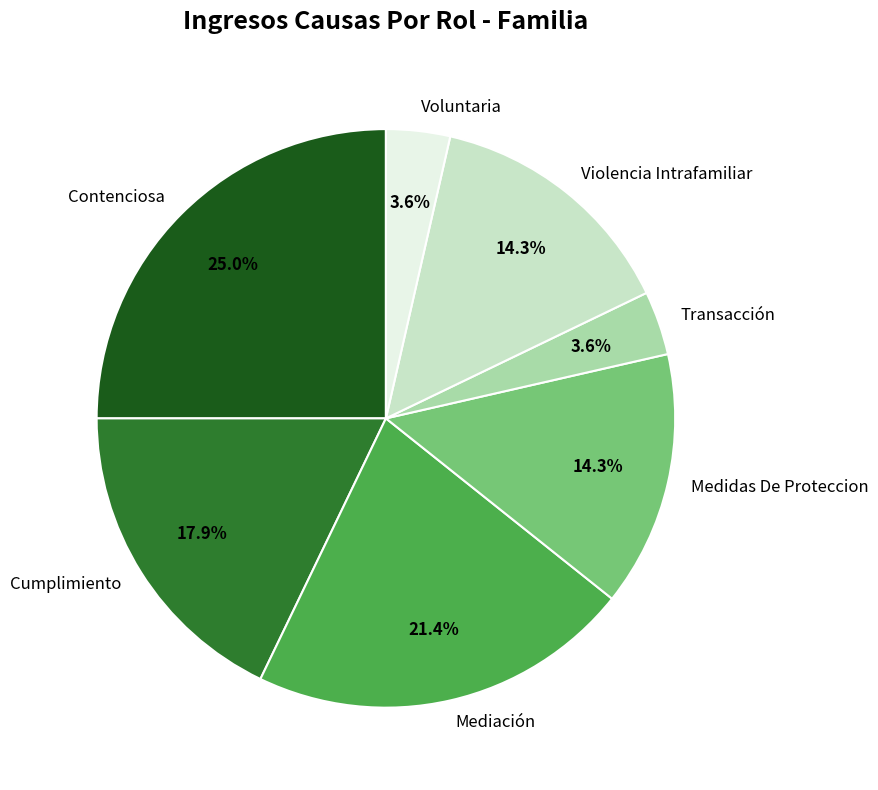

To the nearest percent, what percentage of the pie is Transacción?

4%